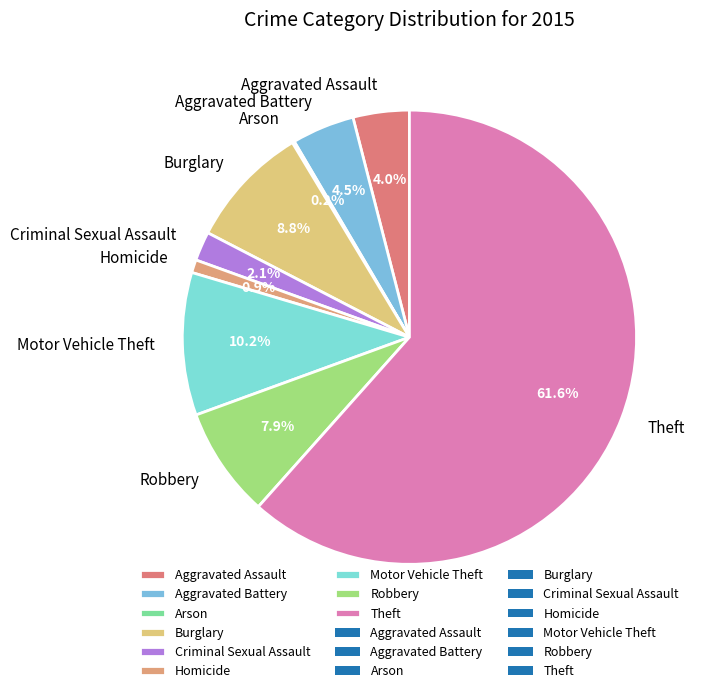

To the nearest percent, what is the difference between the largest and smallest slice percentages?

61%